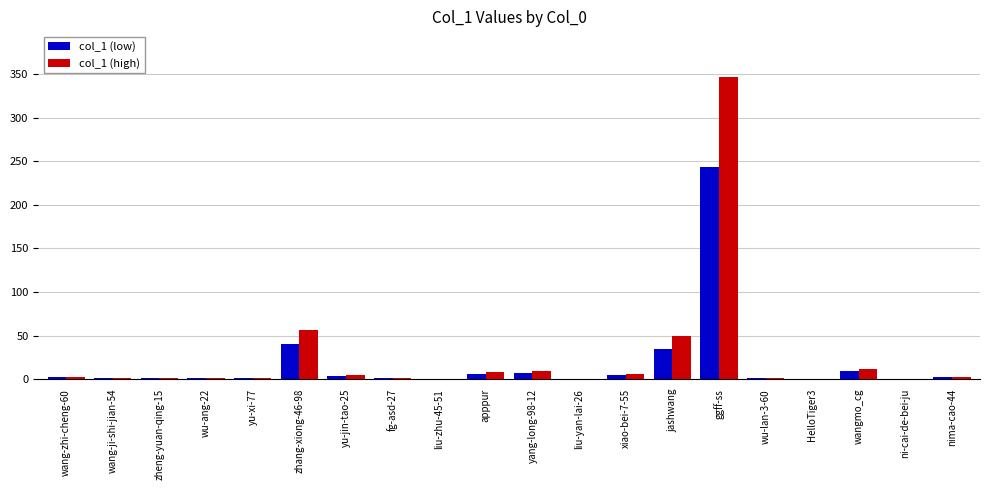

Are the bars grouped side by side (vs. stacked)?

Yes